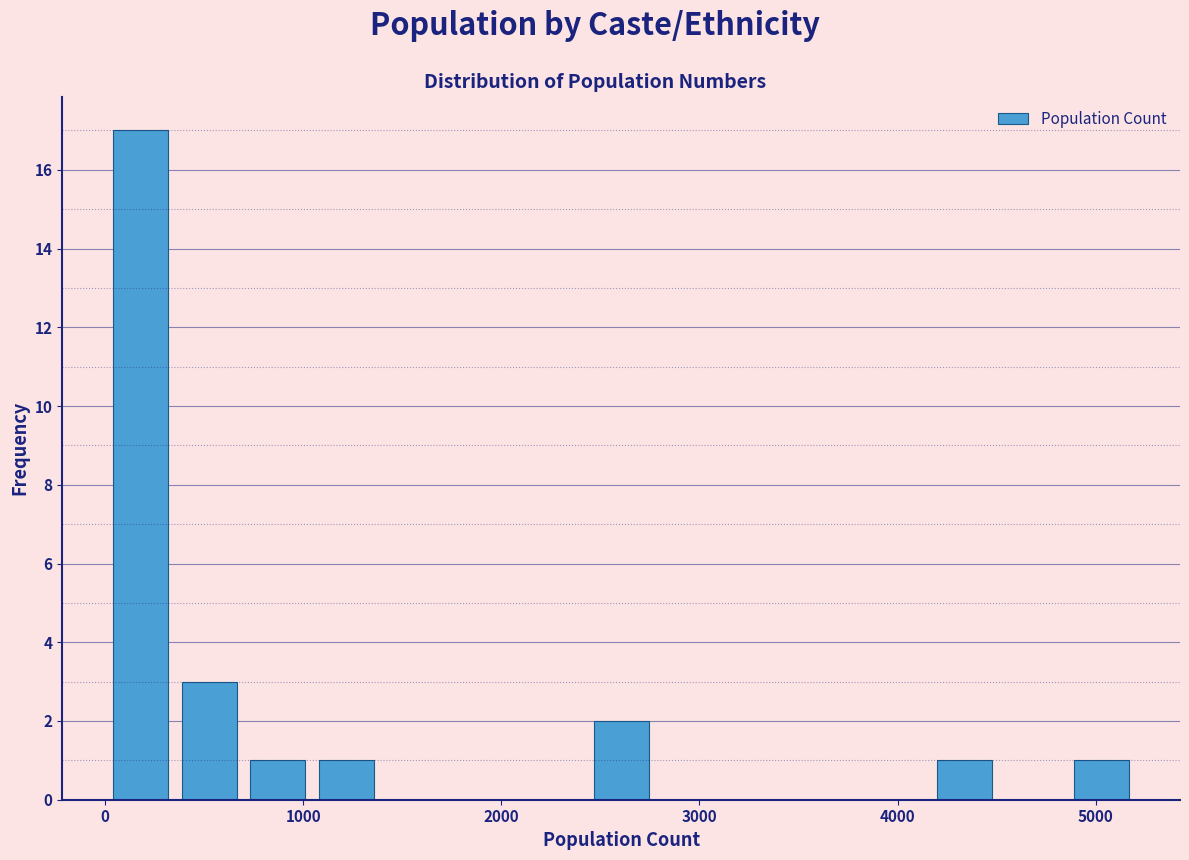

Read against the x-axis, roughly where is the centre of the tallest bar?

200